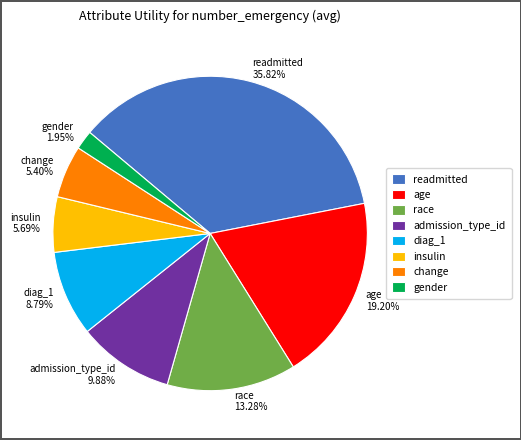

What percentage is the race slice, to the nearest percent?

13%